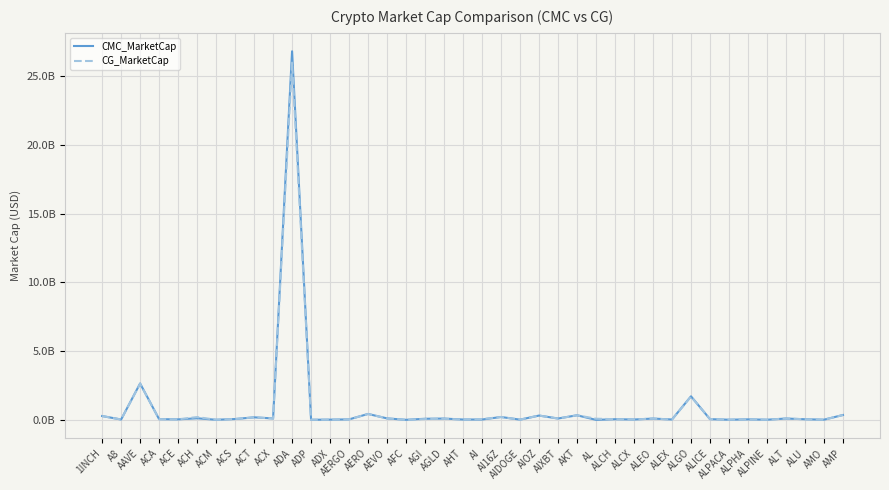

Which series has the largest range (max minus min)?

CMC_MarketCap